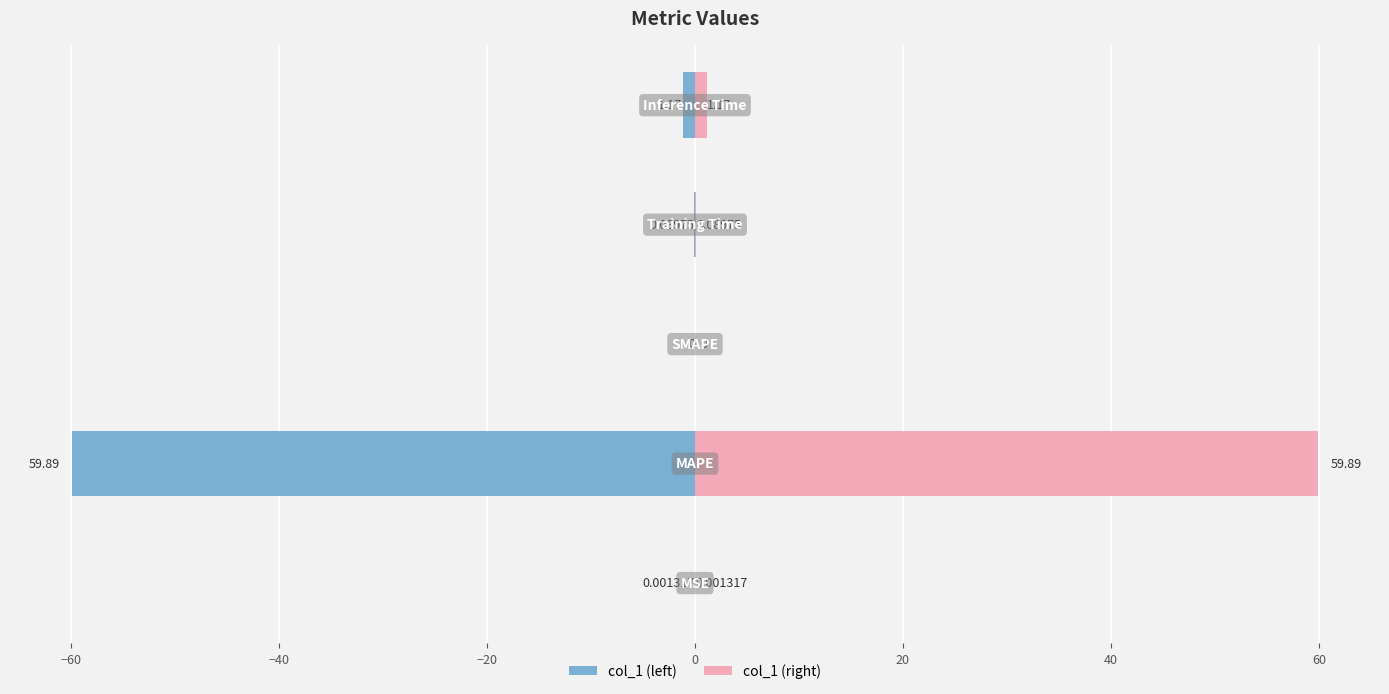

Reading right to left, list all the values displayed in this chart.

col_1 (left): -1.2	-0.1	0.0	-59.9	-0.0
col_1 (right): 1.2	0.1	0.0	59.9	0.0